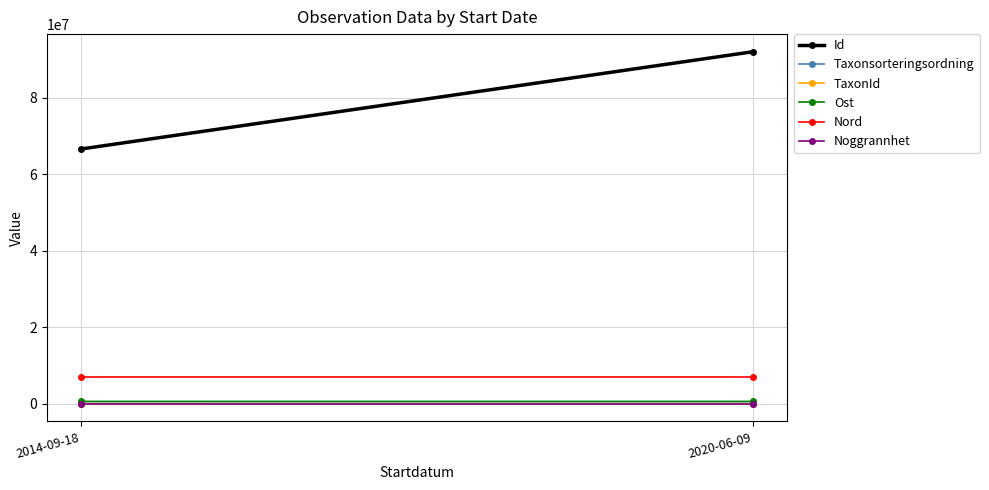

Which series has the widest spread of values?

Id